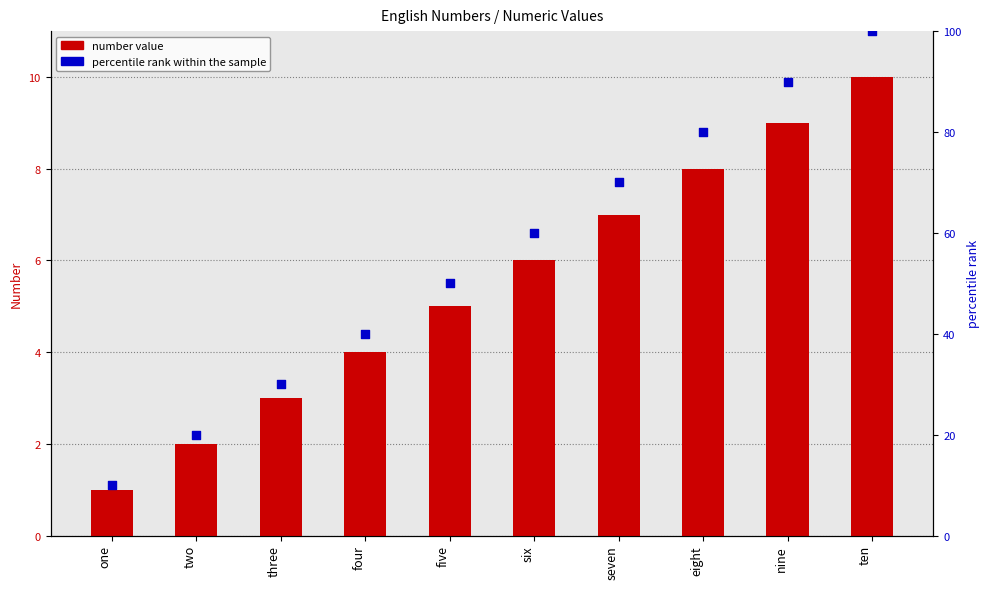

Which series contains the lowest Y value?

number value